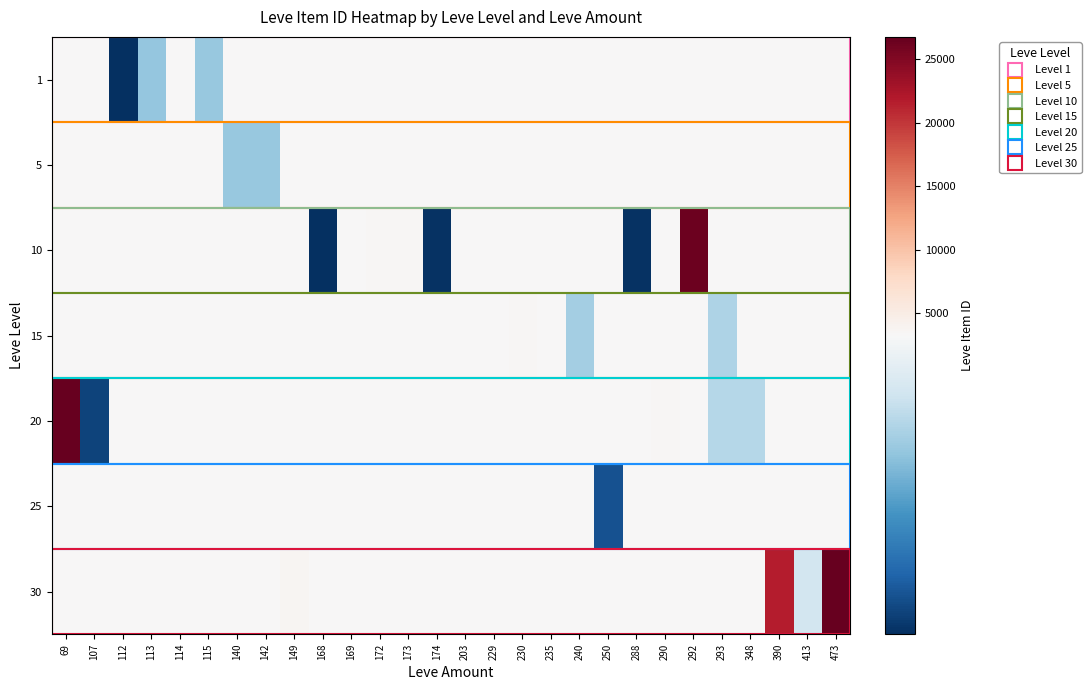

What is the difference between the highest and lowest values at 235?

133.5